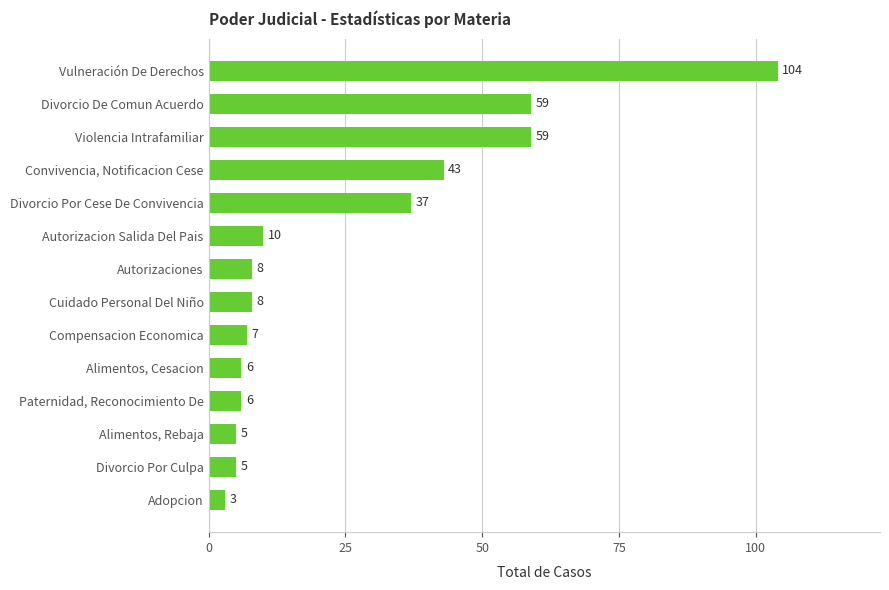

Between Adopcion and Autorizacion Salida Del Pais, which is larger?

Autorizacion Salida Del Pais